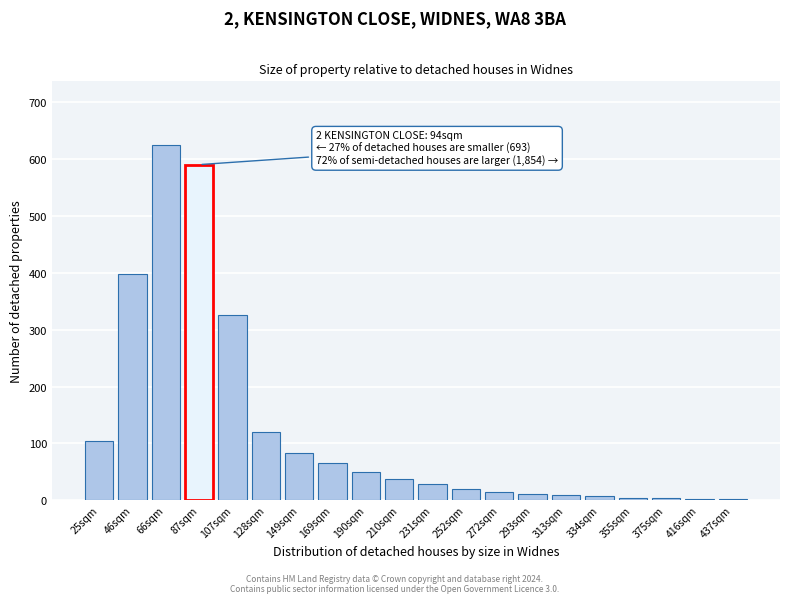

The value at 169sqm is 27. True or false?

False